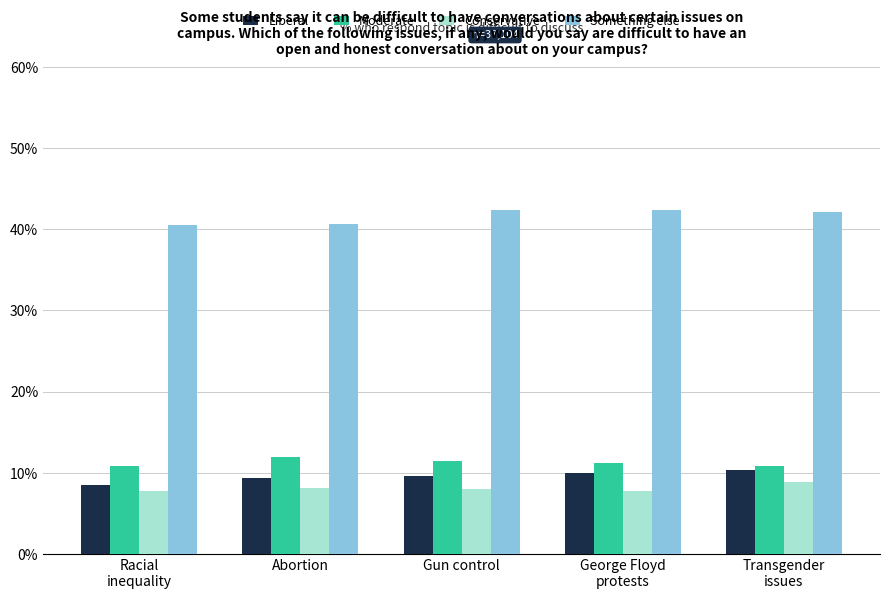

How many values in the Something else series are below 42?

2